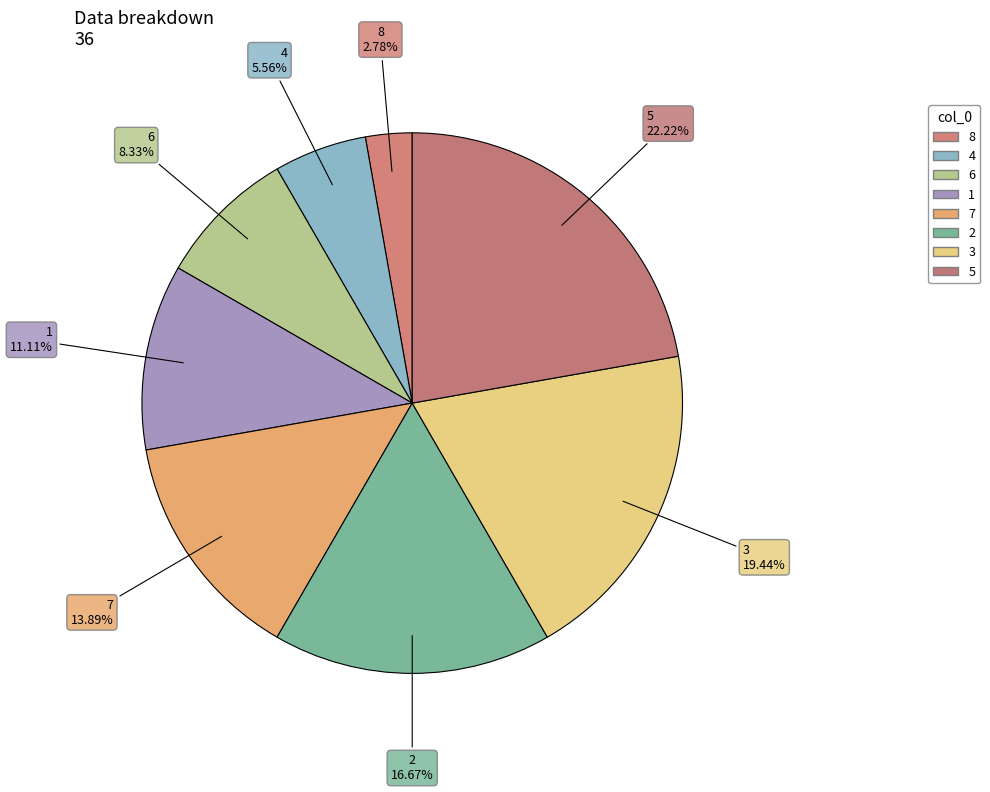

Which category has the biggest portion of the pie?

5